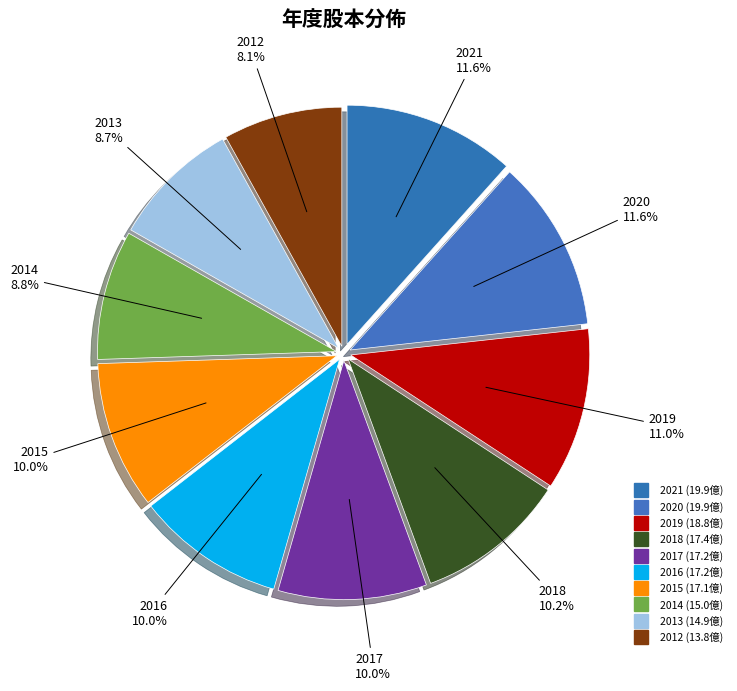

Count the number of slices in the pie.

10